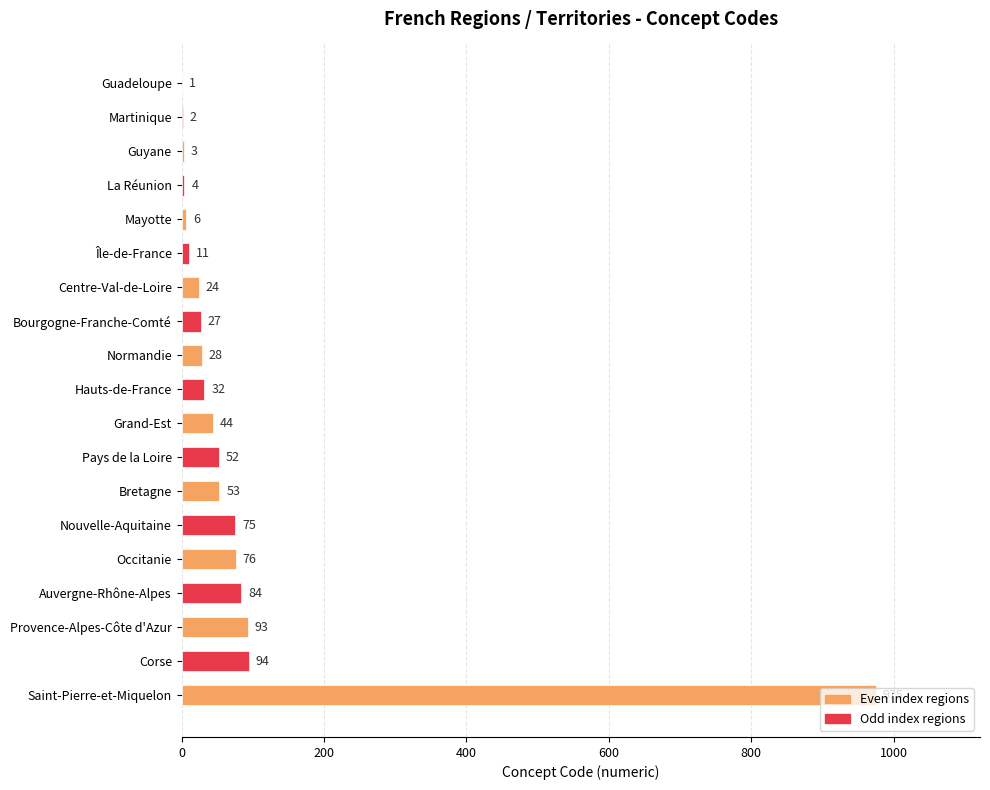

Which has a higher value, Mayotte or Corse?

Corse